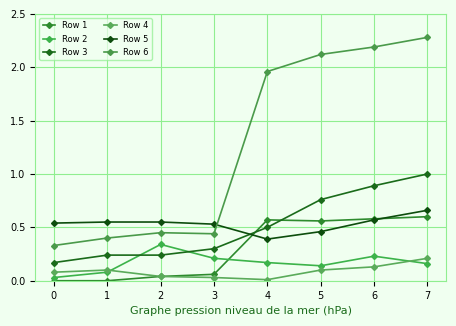

Does the chart have visible grid lines?

Yes